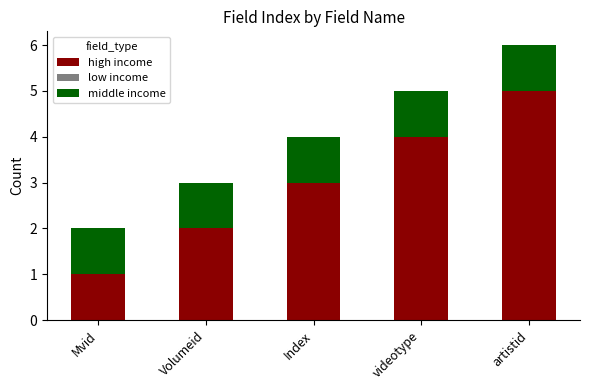

Are the bars grouped side by side (vs. stacked)?

No